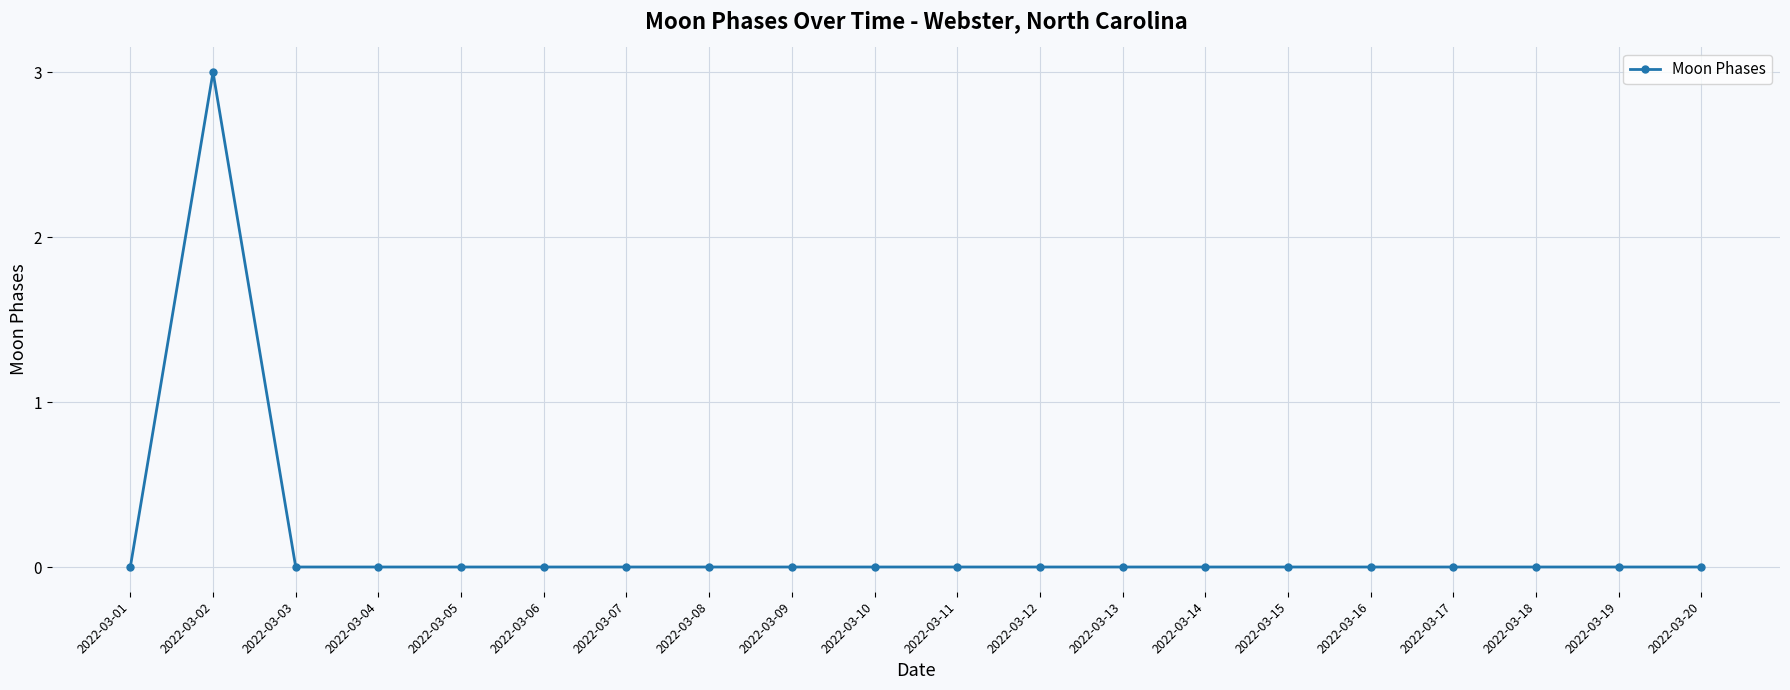

What is the difference between the maximum and minimum values?

3